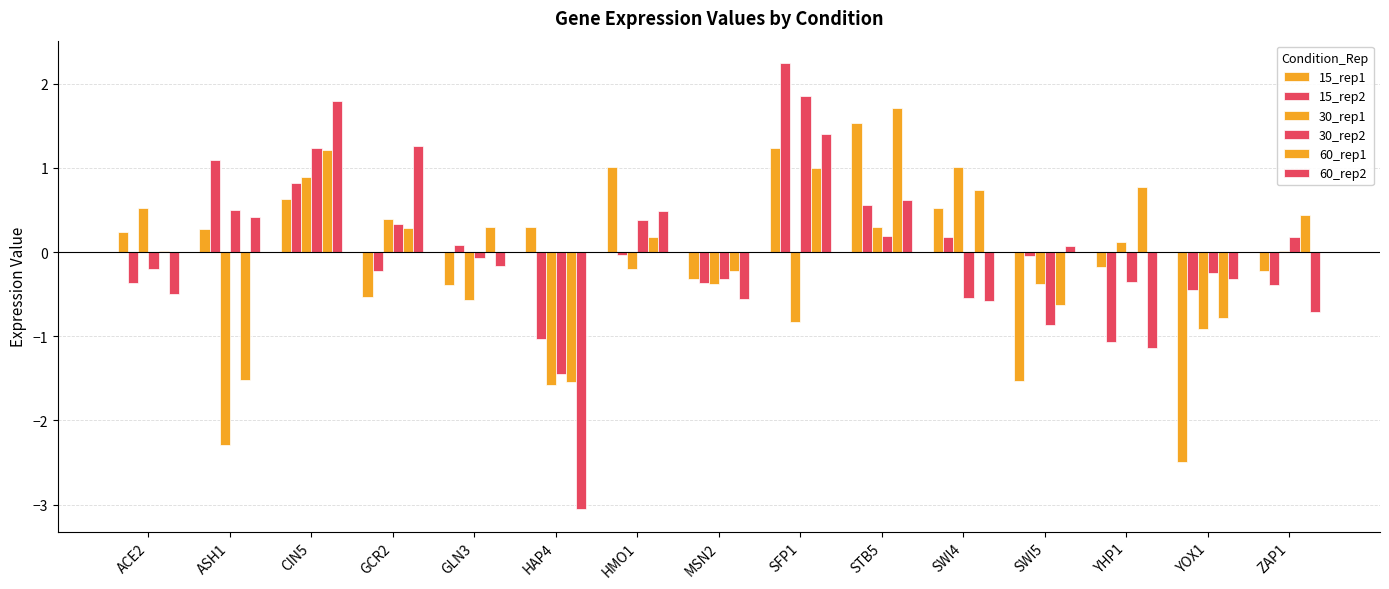

Reading left to right, extract all data points from this chart.

15_rep1: 0.2	0.3	0.6	-0.5	-0.4	0.3	1.0	-0.3	1.2	1.5	0.5	-1.5	-0.2	-2.5	-0.2
15_rep2: -0.4	1.1	0.8	-0.2	0.1	-1.0	-0.0	-0.4	2.2	0.6	0.2	-0.0	-1.1	-0.5	-0.4
30_rep1: 0.5	-2.3	0.9	0.4	-0.6	-1.6	-0.2	-0.4	-0.8	0.3	1.0	-0.4	0.1	-0.9	0.0
30_rep2: -0.2	0.5	1.2	0.3	-0.1	-1.4	0.4	-0.3	1.9	0.2	-0.5	-0.9	-0.4	-0.2	0.2
60_rep1: 0.0	-1.5	1.2	0.3	0.3	-1.5	0.2	-0.2	1.0	1.7	0.7	-0.6	0.8	-0.8	0.4
60_rep2: -0.5	0.4	1.8	1.3	-0.2	-3.1	0.5	-0.6	1.4	0.6	-0.6	0.1	-1.1	-0.3	-0.7